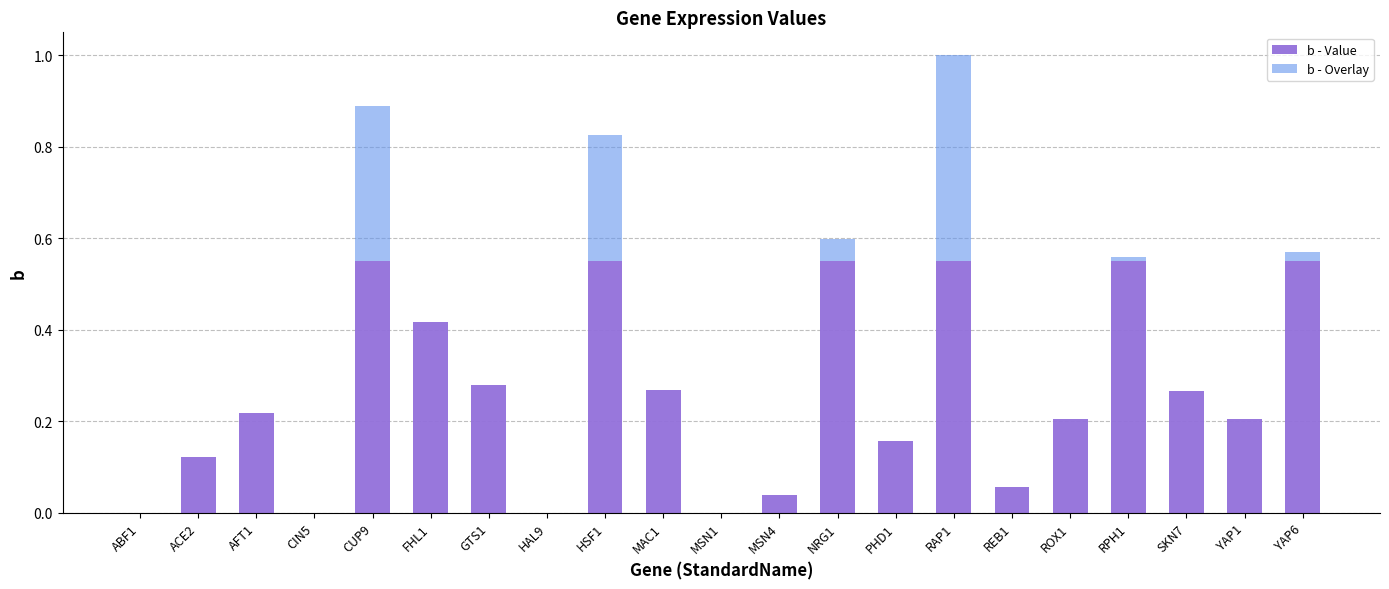

Count the number of data series in this chart.

2